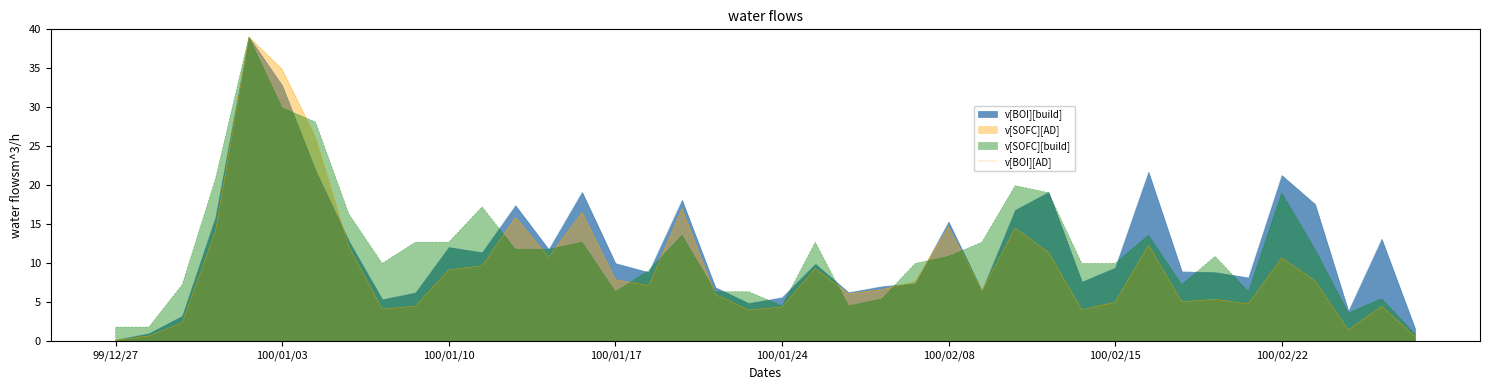

Reading left to right, what are all the values shown in this chart?

0.1	0.7	2.4	14.1	39.0	34.9	26.1	12.1	4.1	4.5	9.1	9.7	15.9	10.8	16.5	7.9	7.1	17.0	6.0	4.0	4.4	9.3	6.1	6.6	7.6	14.7	6.5	14.5	11.4	4.0	5.0	12.3	5.1	5.4	4.8	10.7	7.7	1.4	4.5	0.6